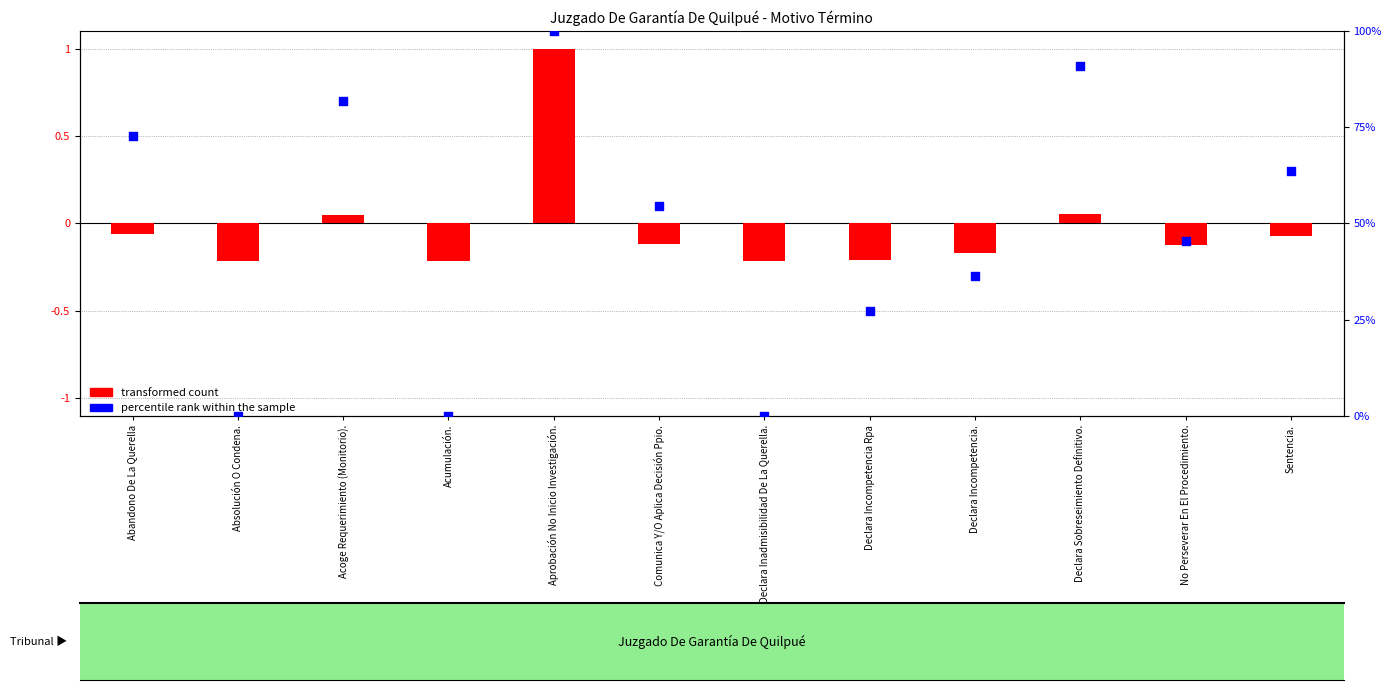

Which series has the largest Y range (max minus min)?

percentile rank within the sample